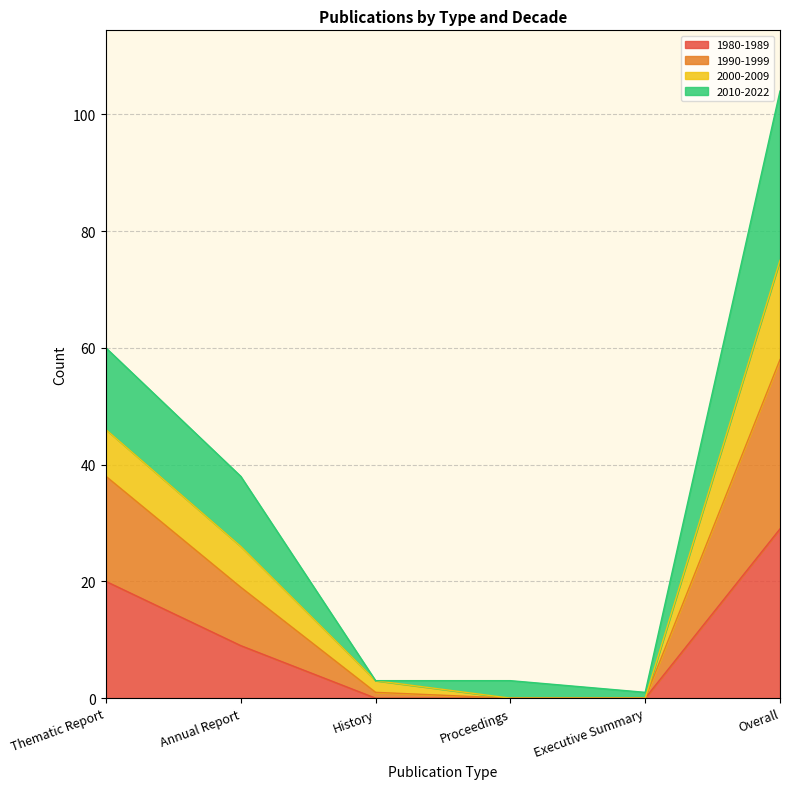

Which category has the highest value in the 1990-1999 series?

Overall